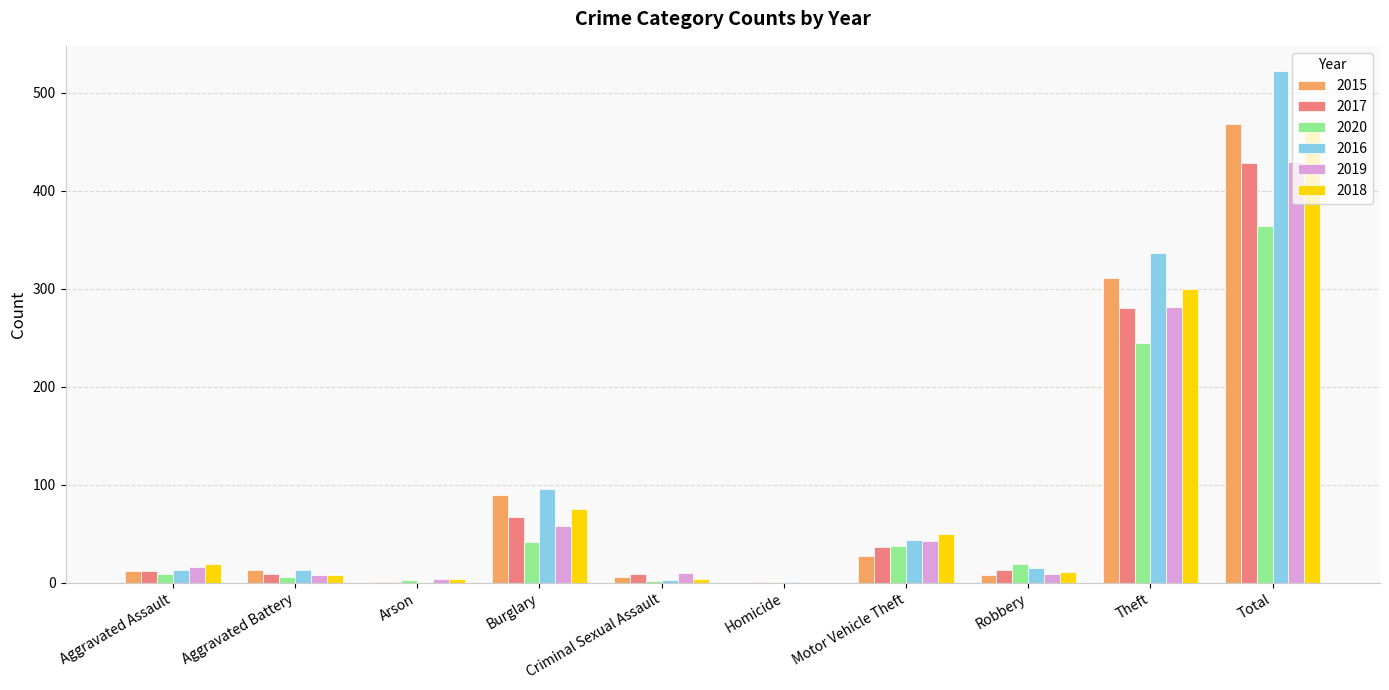

At which label is 2017 closest to 214?

Theft